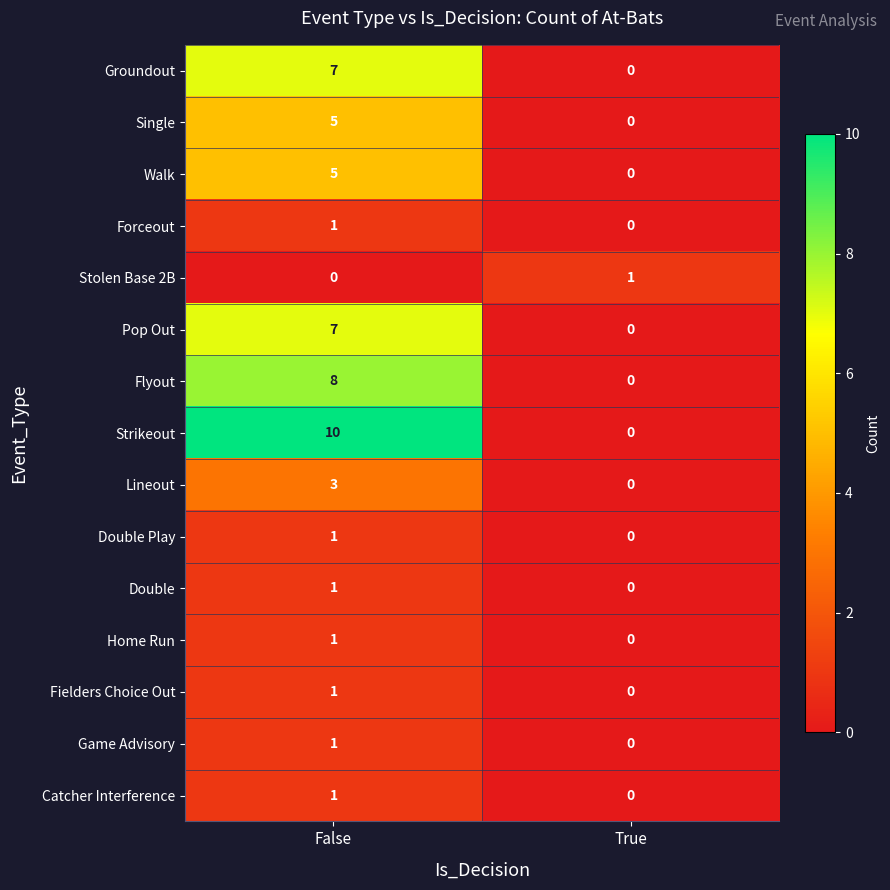

What is the difference between the highest and lowest values at True?

1